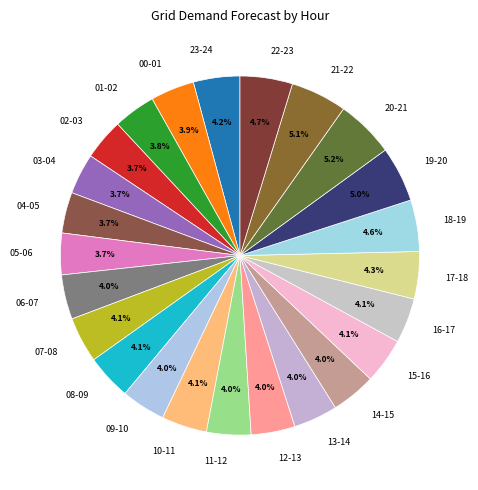

To the nearest percent, what is the combined percentage of 19-20 and 20-21?

10%